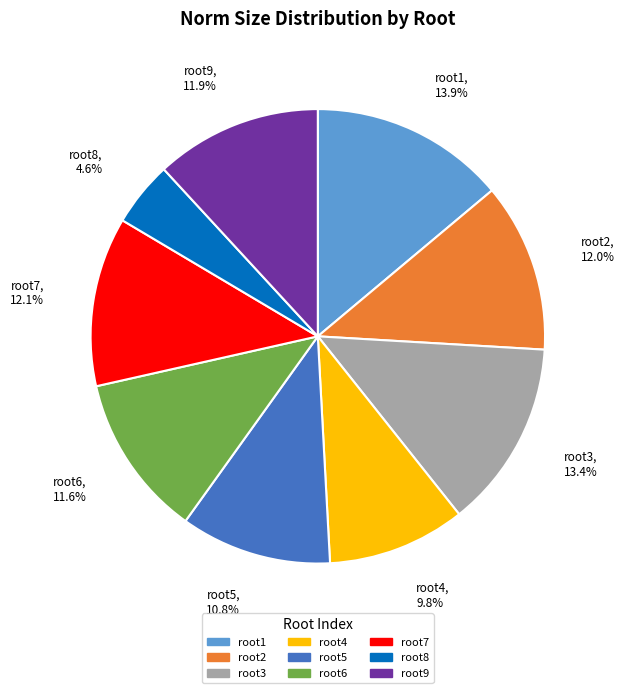

To the nearest percent, what percentage of the pie is root2?

12%